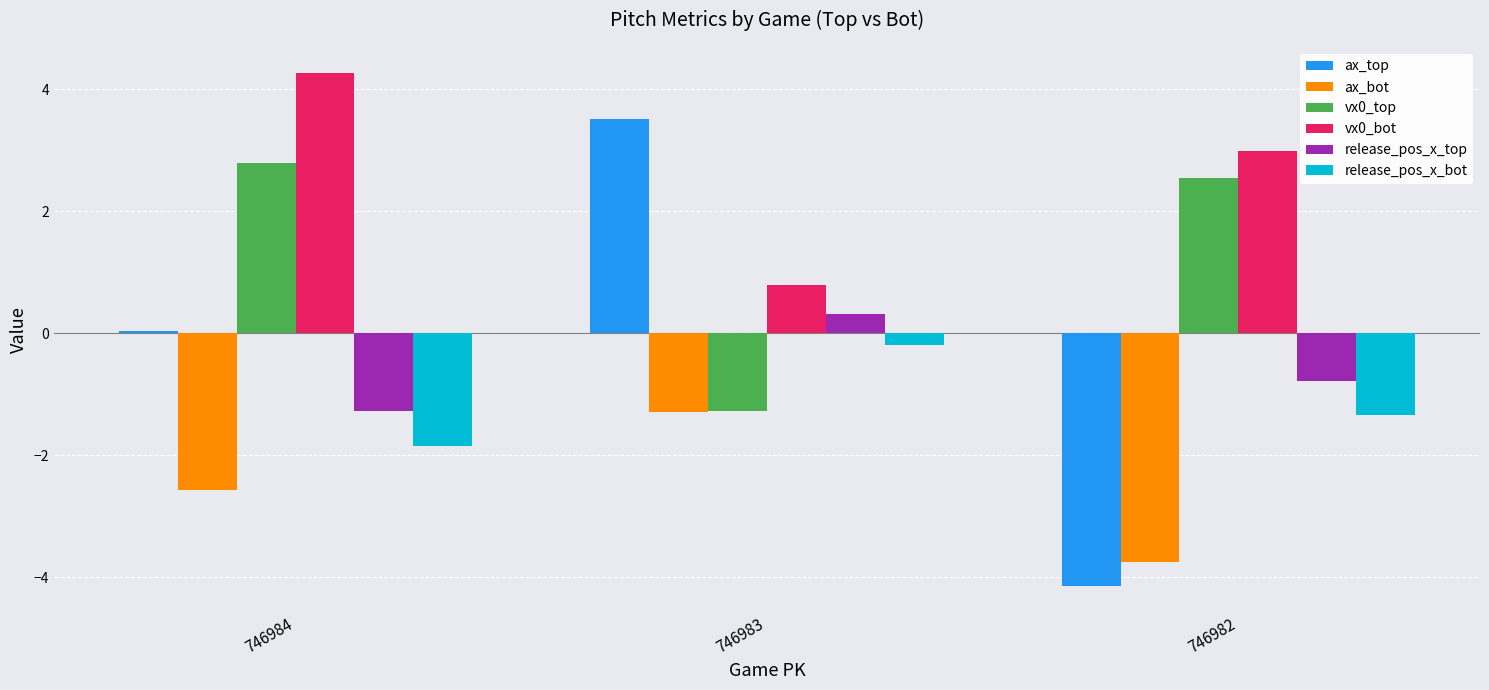

Which series has the widest spread of values?

ax_top